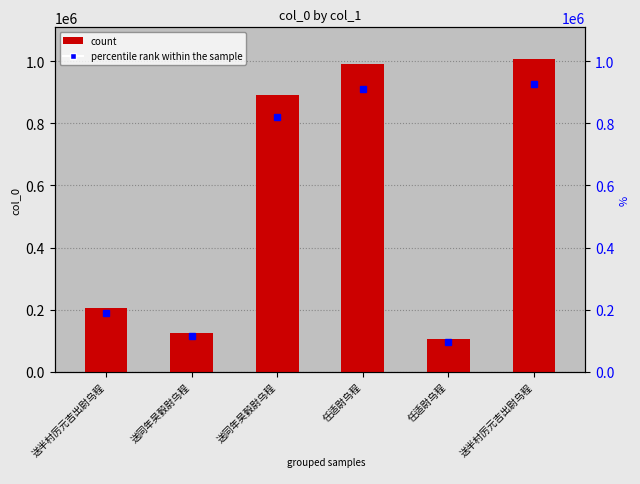

What is the average value?

554433